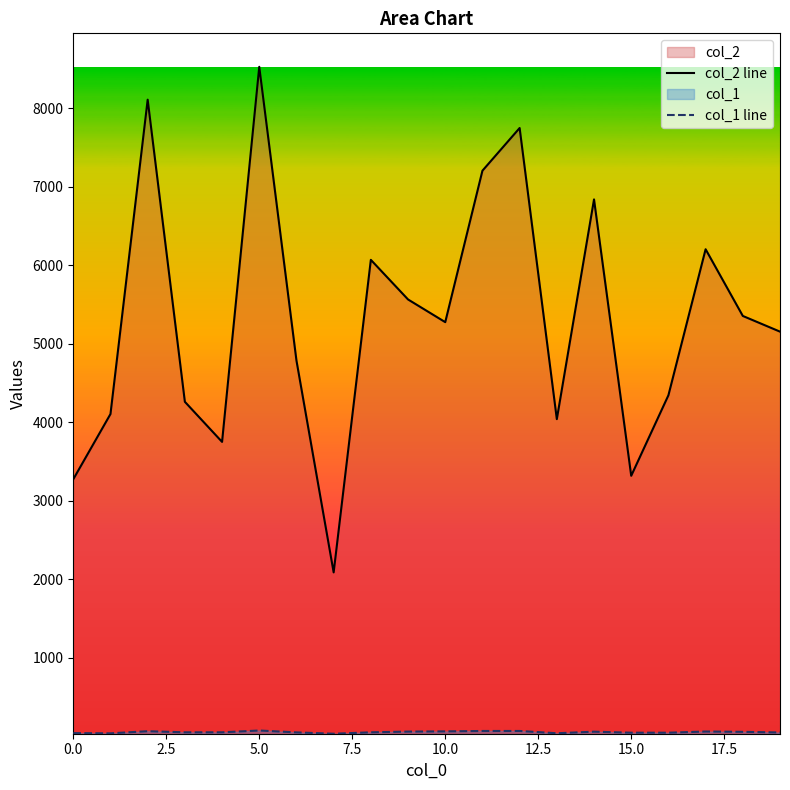

Which series has the largest total across all categories?

col_2 line